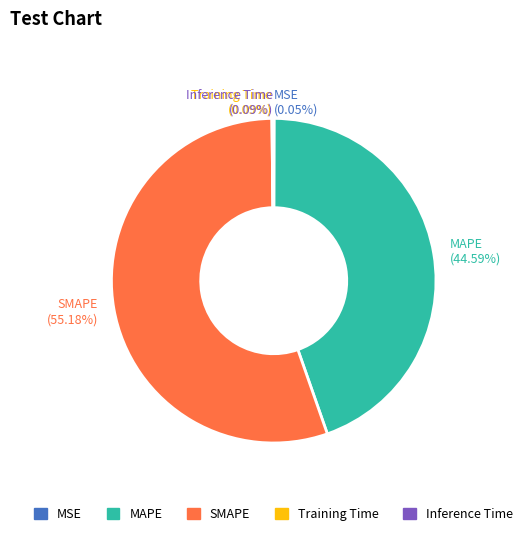

How much of the chart is everything except SMAPE?

44.8%